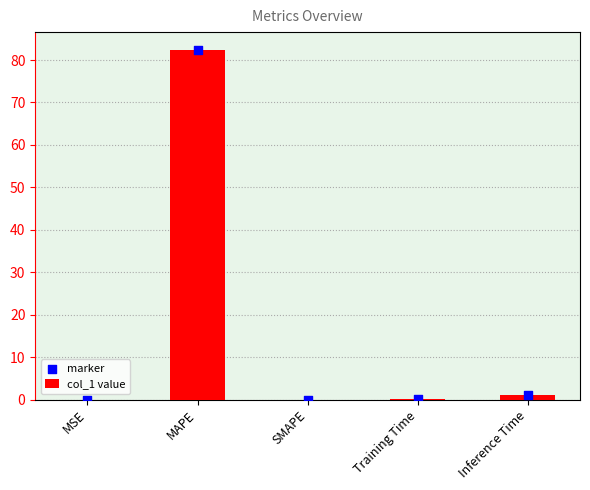

Which series has the largest total across all categories?

col_1 value